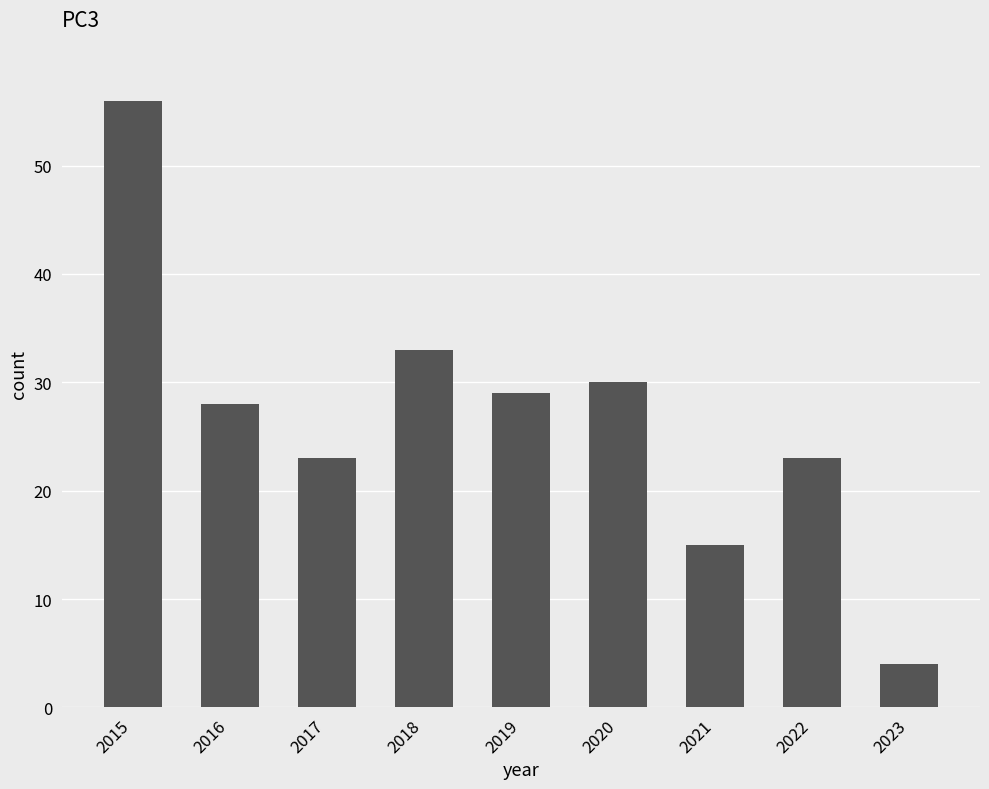

Between 2023 and 2022, which is larger?

2022